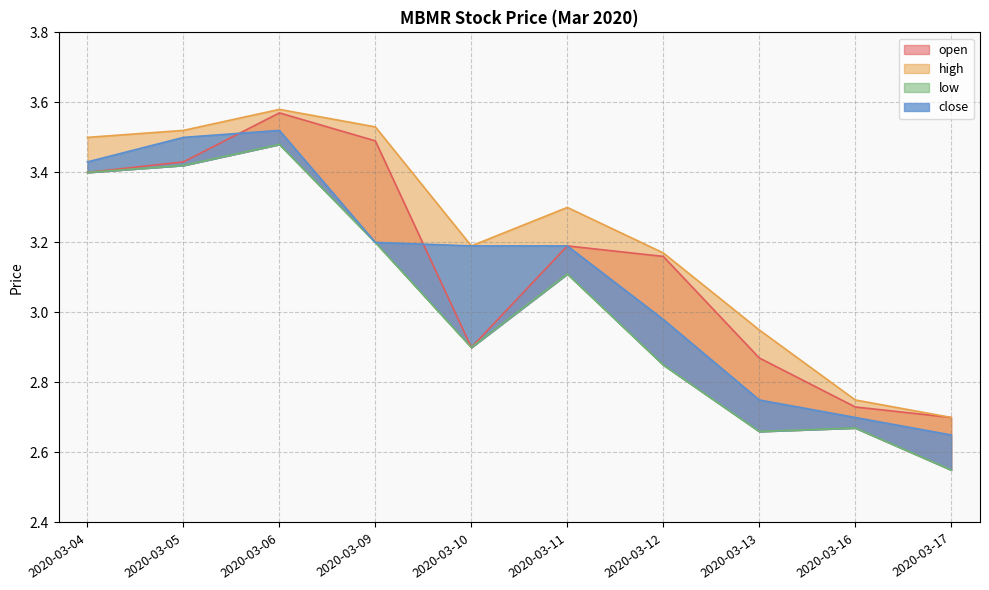

Reading left to right, list all the values displayed in this chart.

open: 3.4	3.4	3.6	3.5	2.9	3.2	3.2	2.9	2.7	2.7
high: 3.5	3.5	3.6	3.5	3.2	3.3	3.2	3.0	2.8	2.7
low: 3.4	3.4	3.5	3.2	2.9	3.1	2.9	2.7	2.7	2.5
close: 3.4	3.5	3.5	3.2	3.2	3.2	3.0	2.8	2.7	2.6